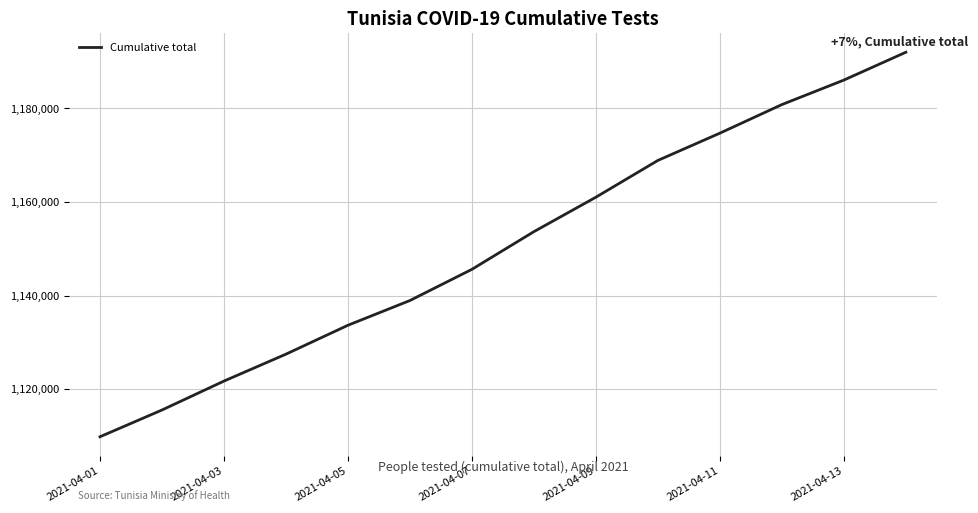

How many lines are shown in the chart?

1